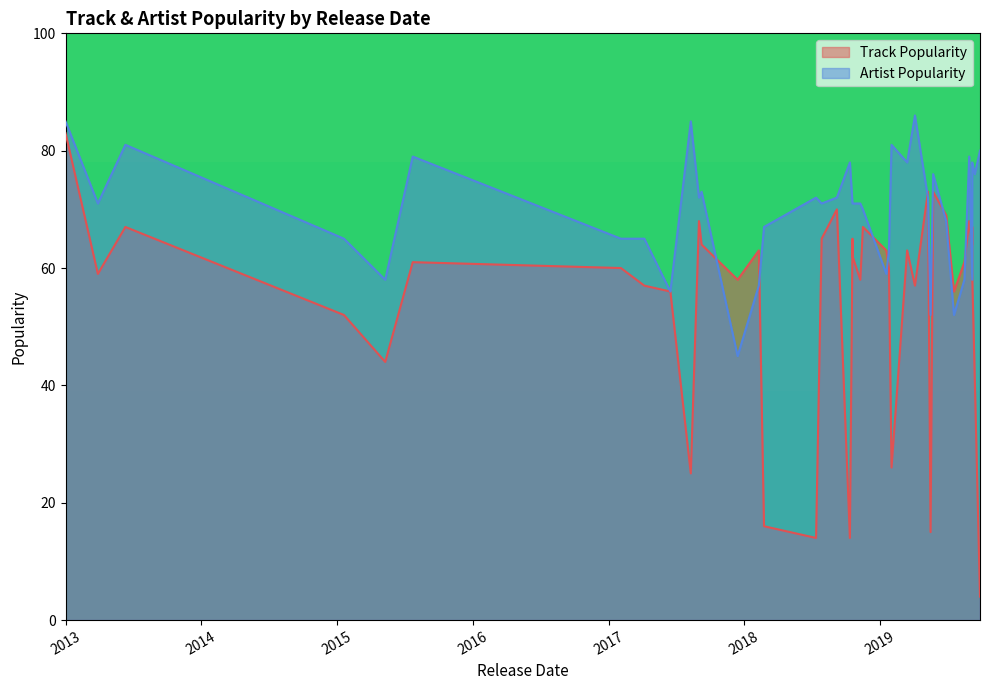

What is the sum of the Artist Popularity values at 2017-04-07 and 2018-07-13?

137